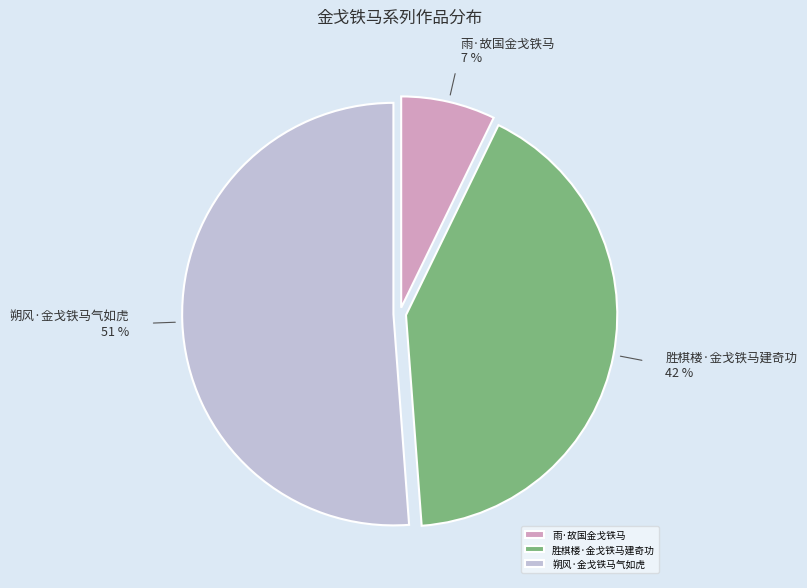

Rank the categories by value from highest to lowest.

朔风·金戈铁马气如虎, 胜棋楼·金戈铁马建奇功, 雨·故国金戈铁马